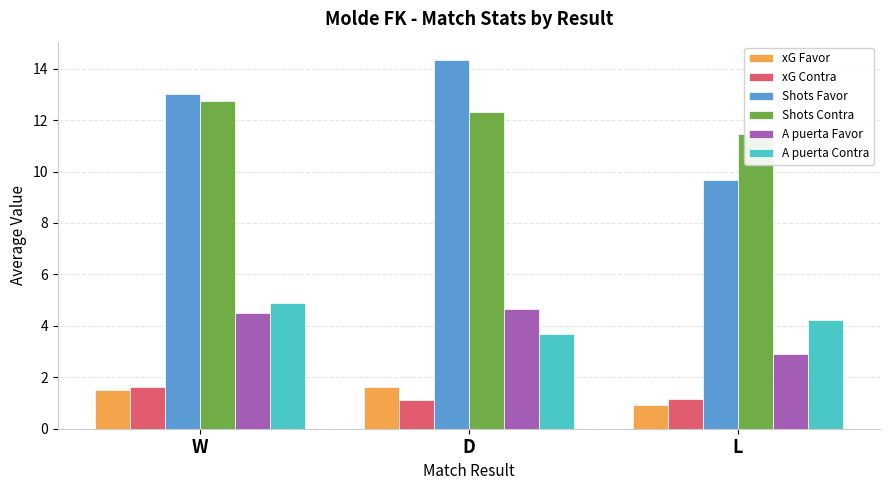

What is the difference between the A puerta Contra values at W and D?

1.2